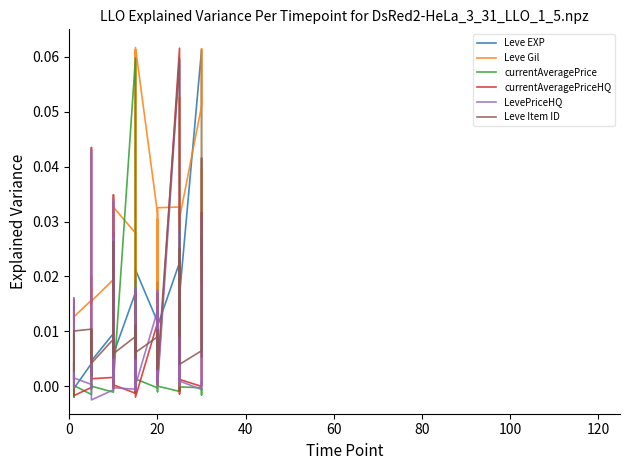

Which series has the widest spread of values?

currentAveragePriceHQ